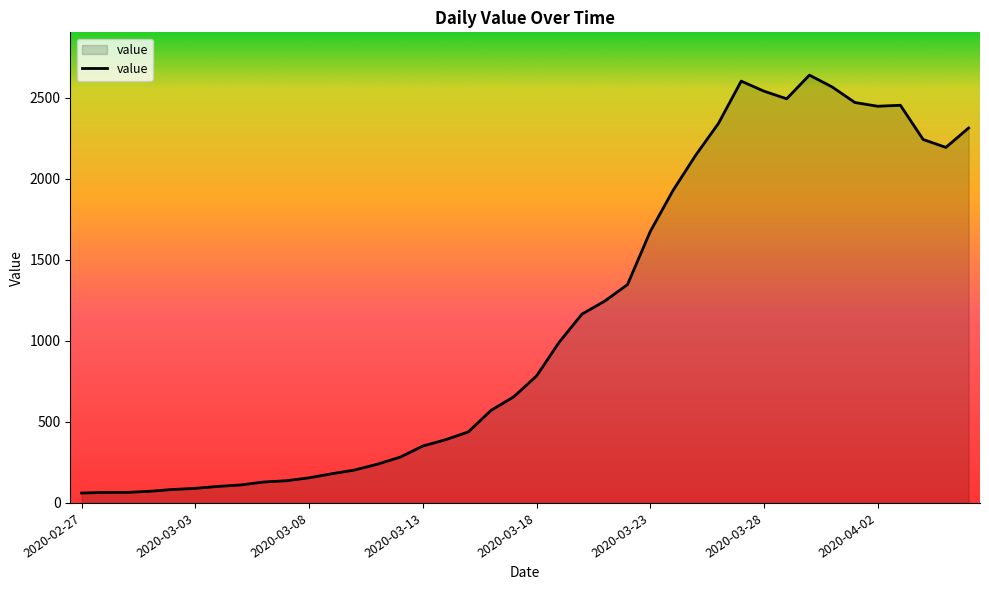

What is the difference between the maximum and minimum values?

2578